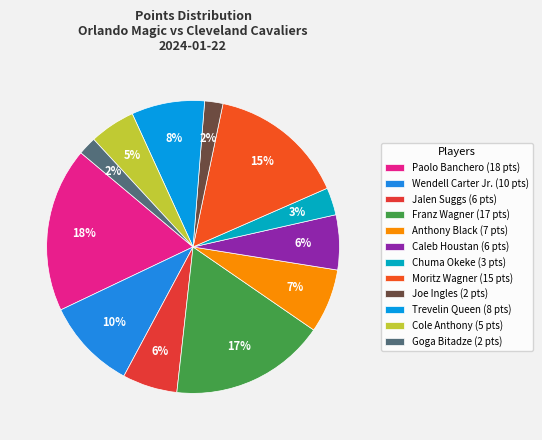

How many slices are in this pie chart?

12